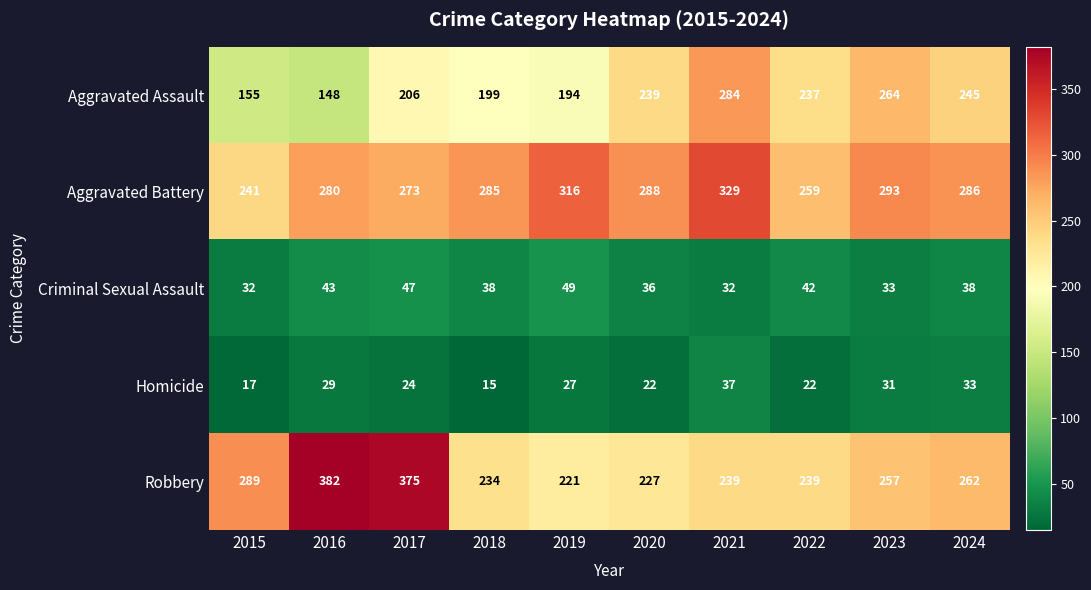

What is the difference between the Robbery values at 2015 and 2021?

50